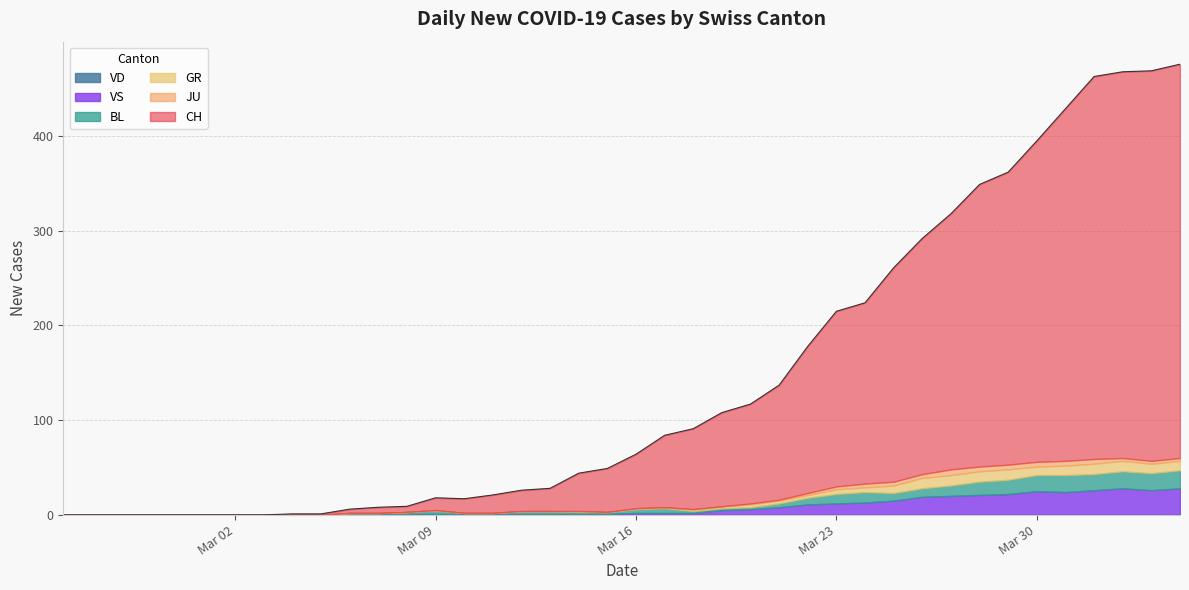

What is the spread (max minus min) of values at 17?

24